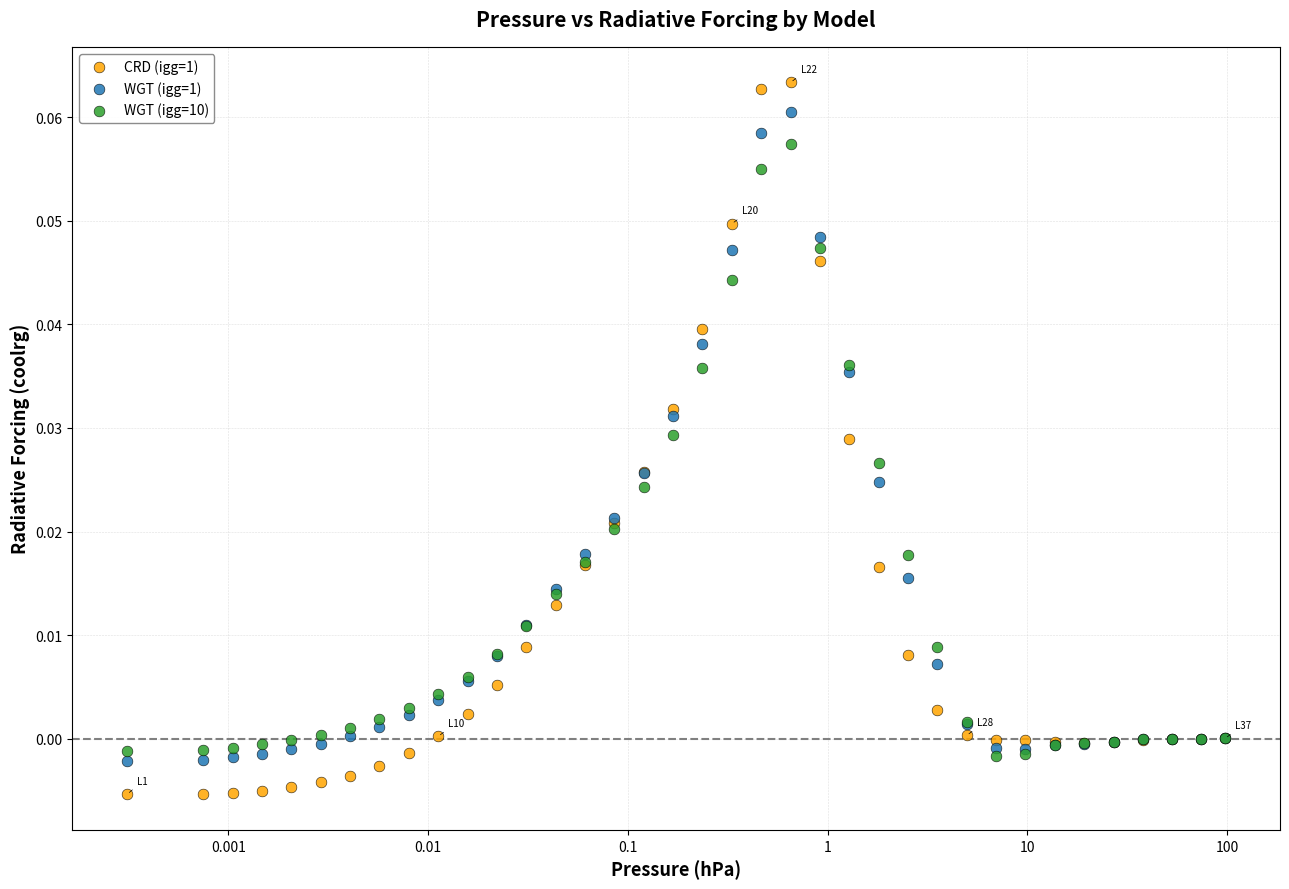

What are all the series names shown in the legend?

CRD (igg=1), WGT (igg=1), WGT (igg=10)